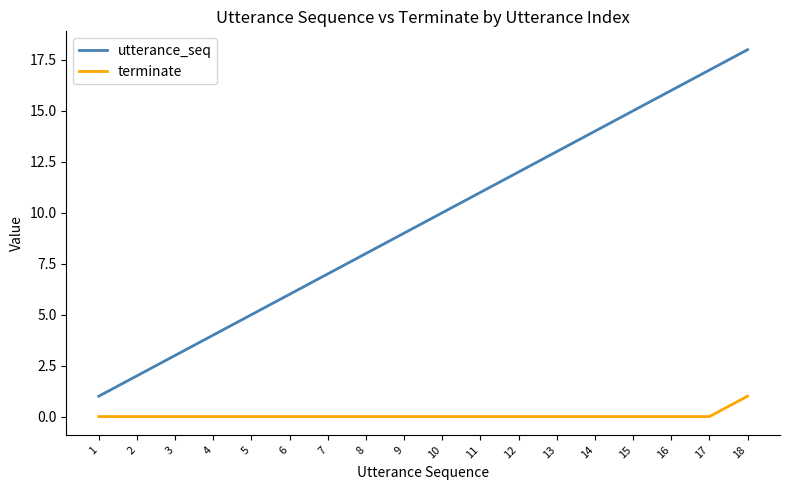

Rank the series by their maximum value, from highest to lowest.

utterance_seq, terminate